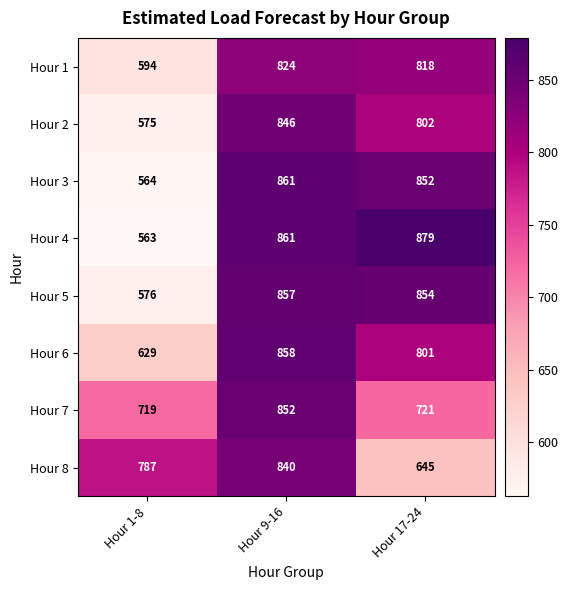

Is it true that Hour 6 equals 449 at Hour 9-16?

False